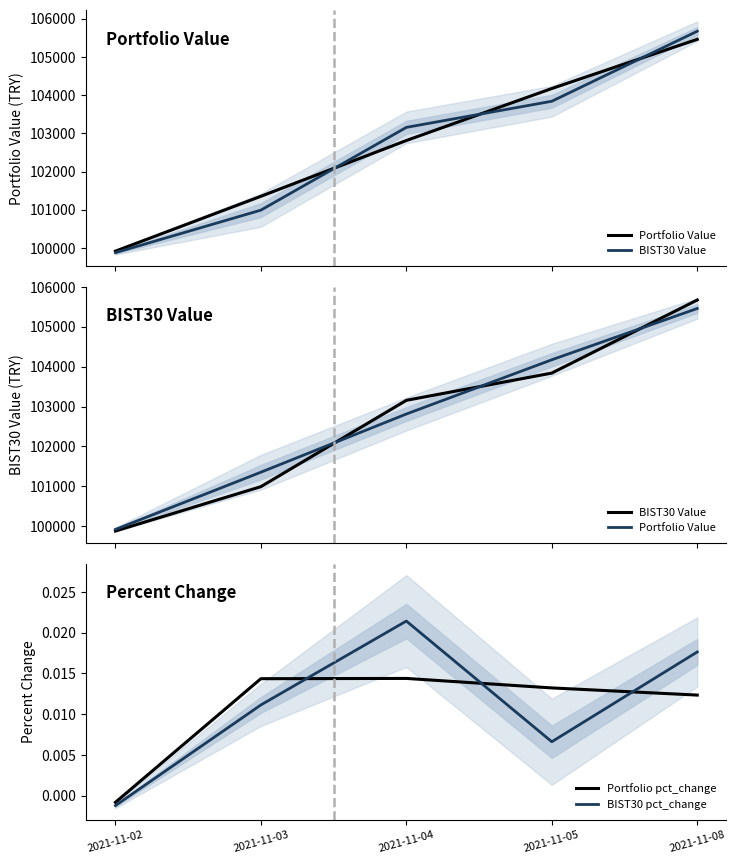

What is the difference between the maximum and minimum values in the BIST30 Value series?

5793.1